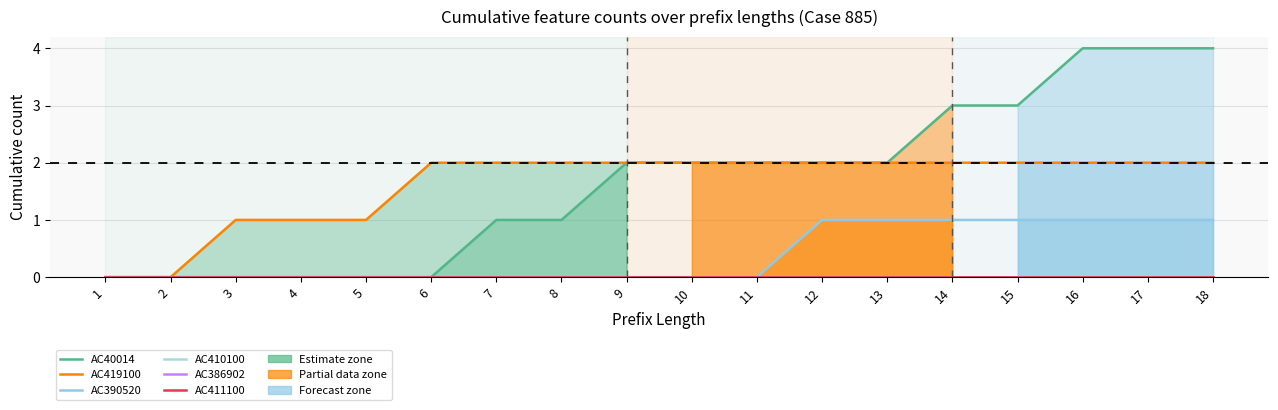

Is it true that AC410100 equals 0 at 6?

True